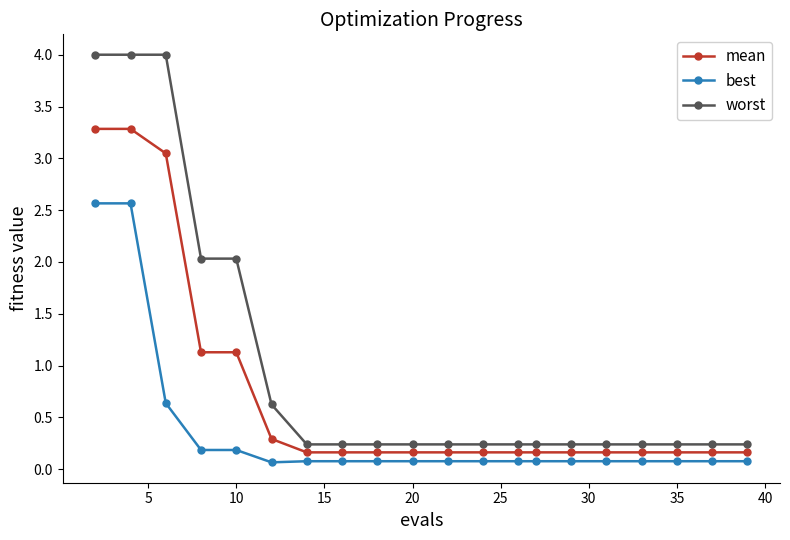

What is the lowest value of the mean series?

0.2